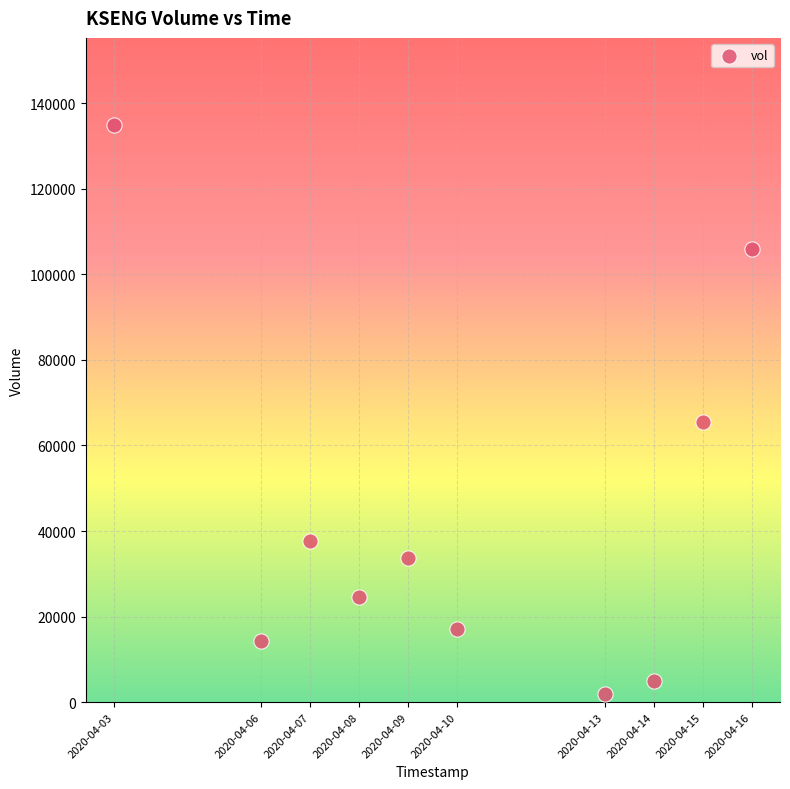

What Y value in the scatter plot is closest to 68500?

65400